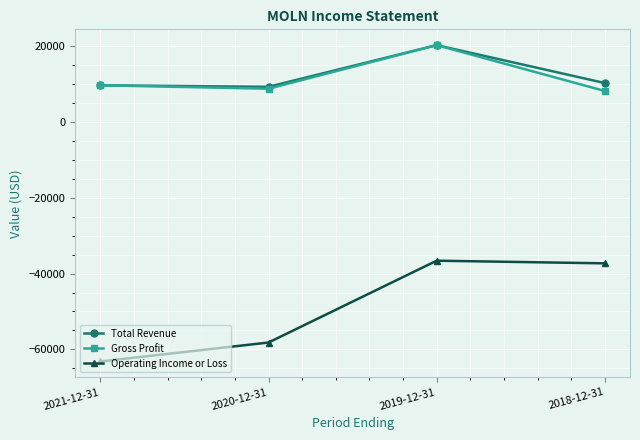

Does the chart have visible grid lines?

Yes